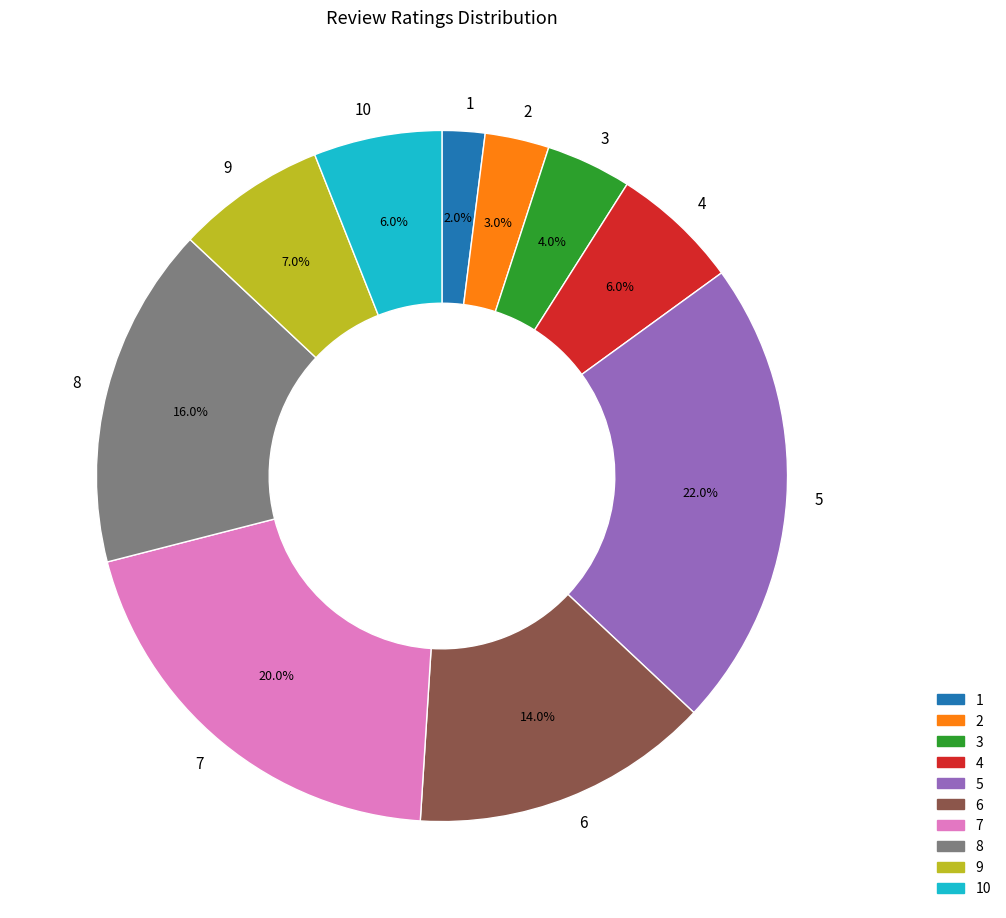

Count the number of slices in the pie.

10